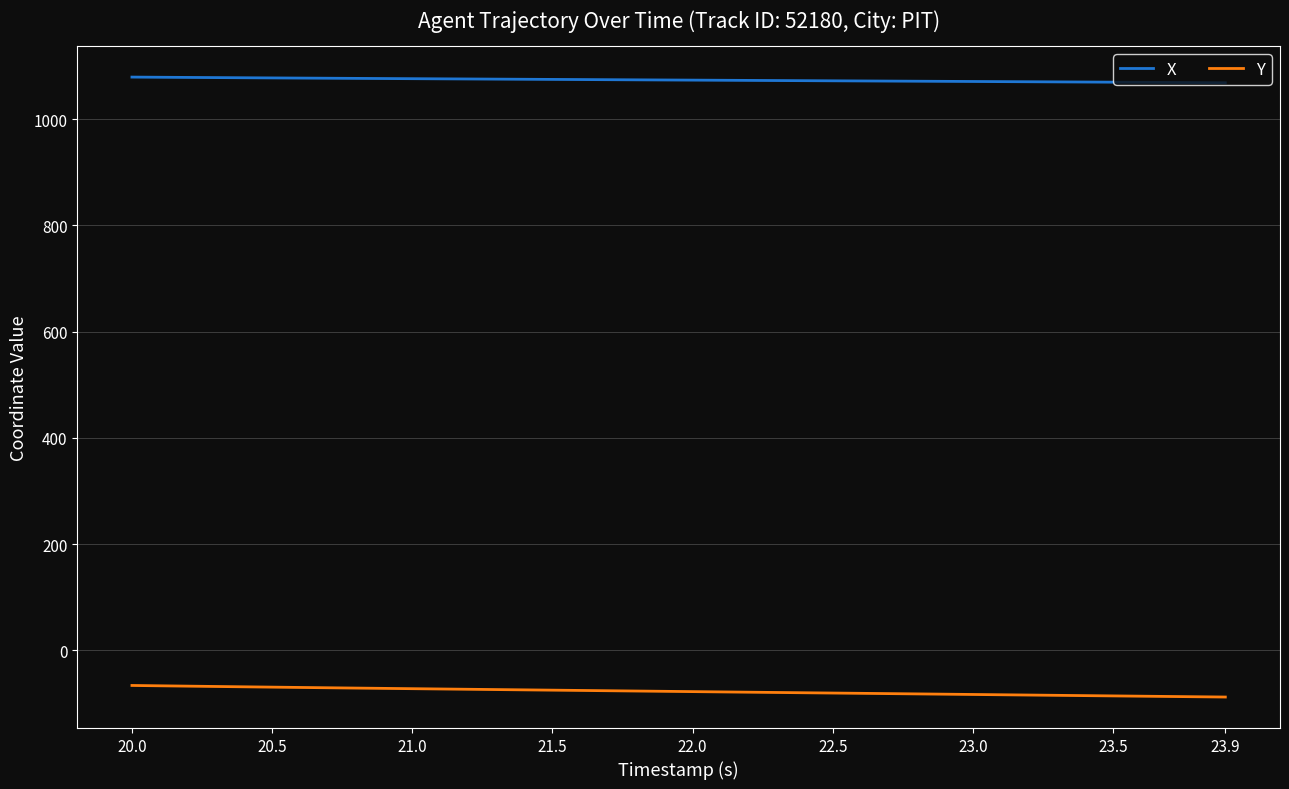

True or false: Y and X cross at least once.

False